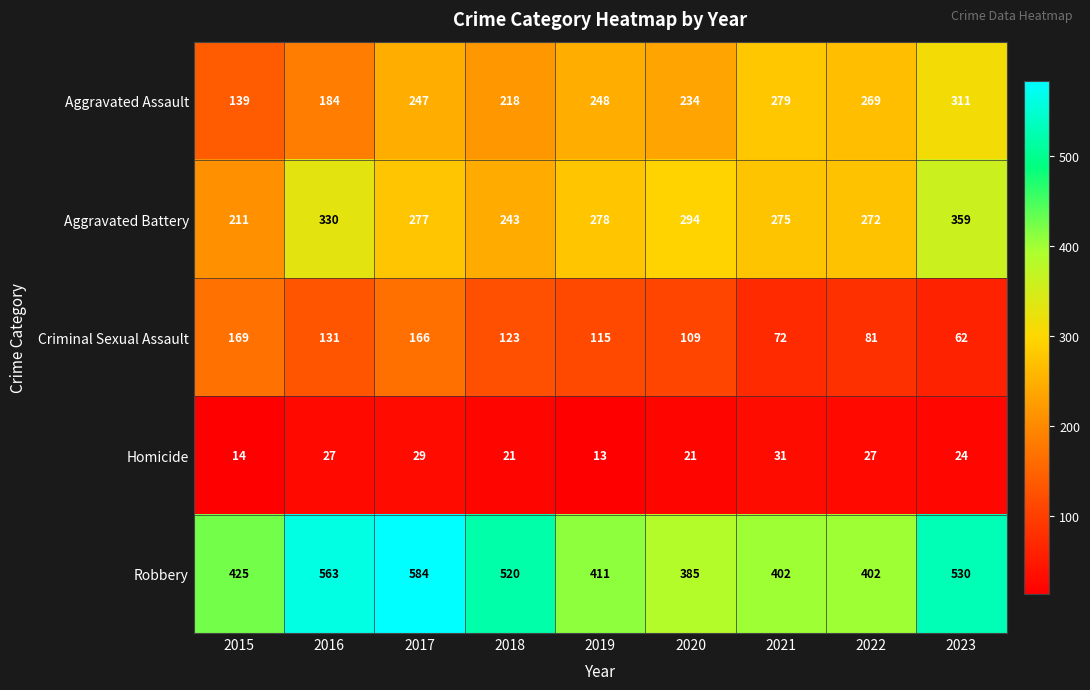

Which series has the widest spread of values?

Robbery